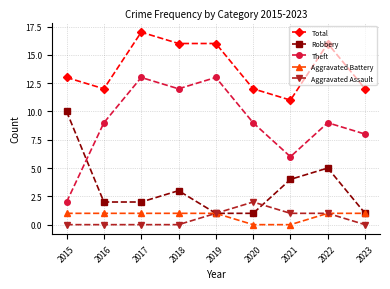

Where is Robbery nearest to the value 5?

2022